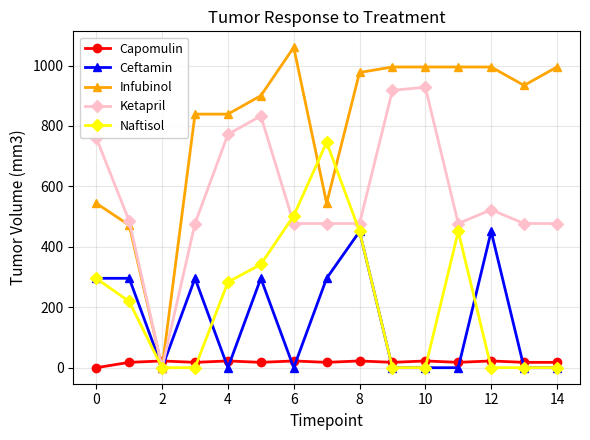

True or false: Capomulin and Naftisol intersect in this chart.

True